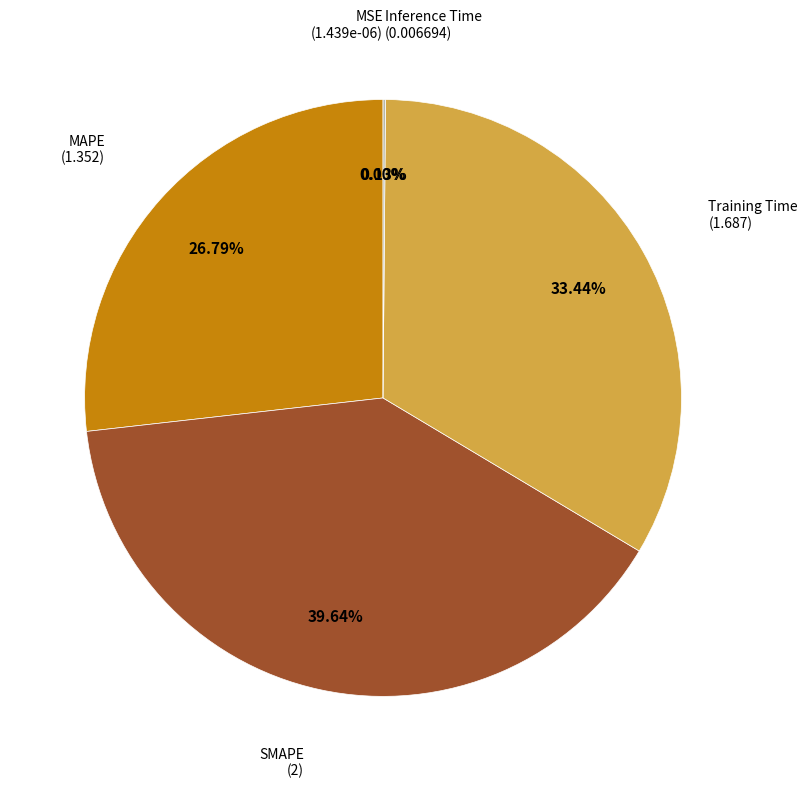

Is there a majority slice in this chart?

No